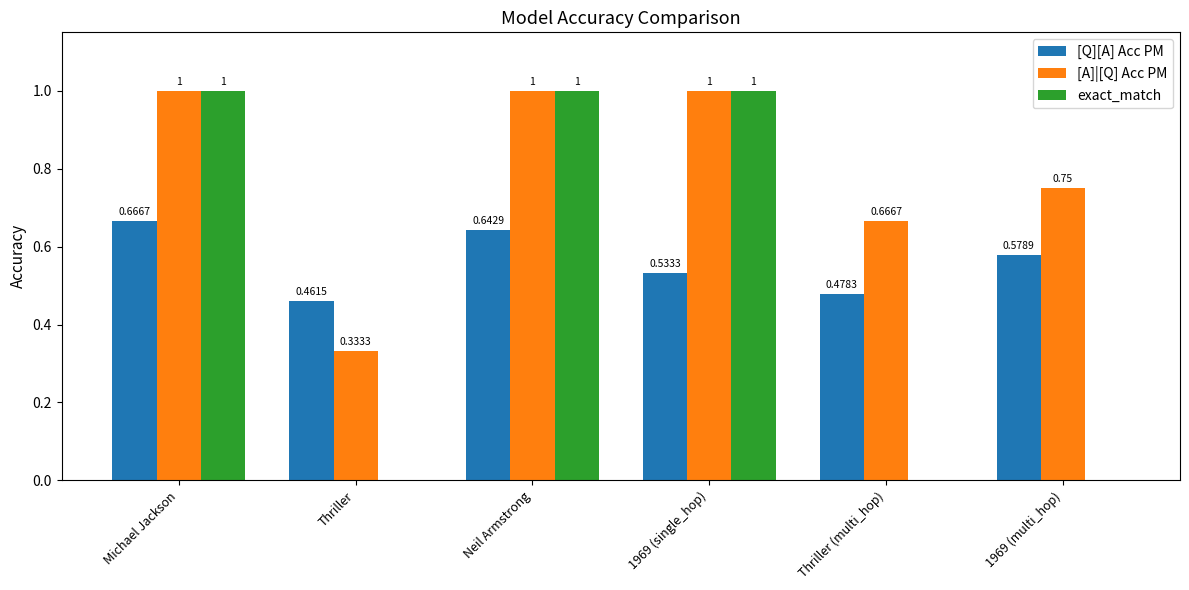

At which category is the sum across all series the highest?

Michael Jackson